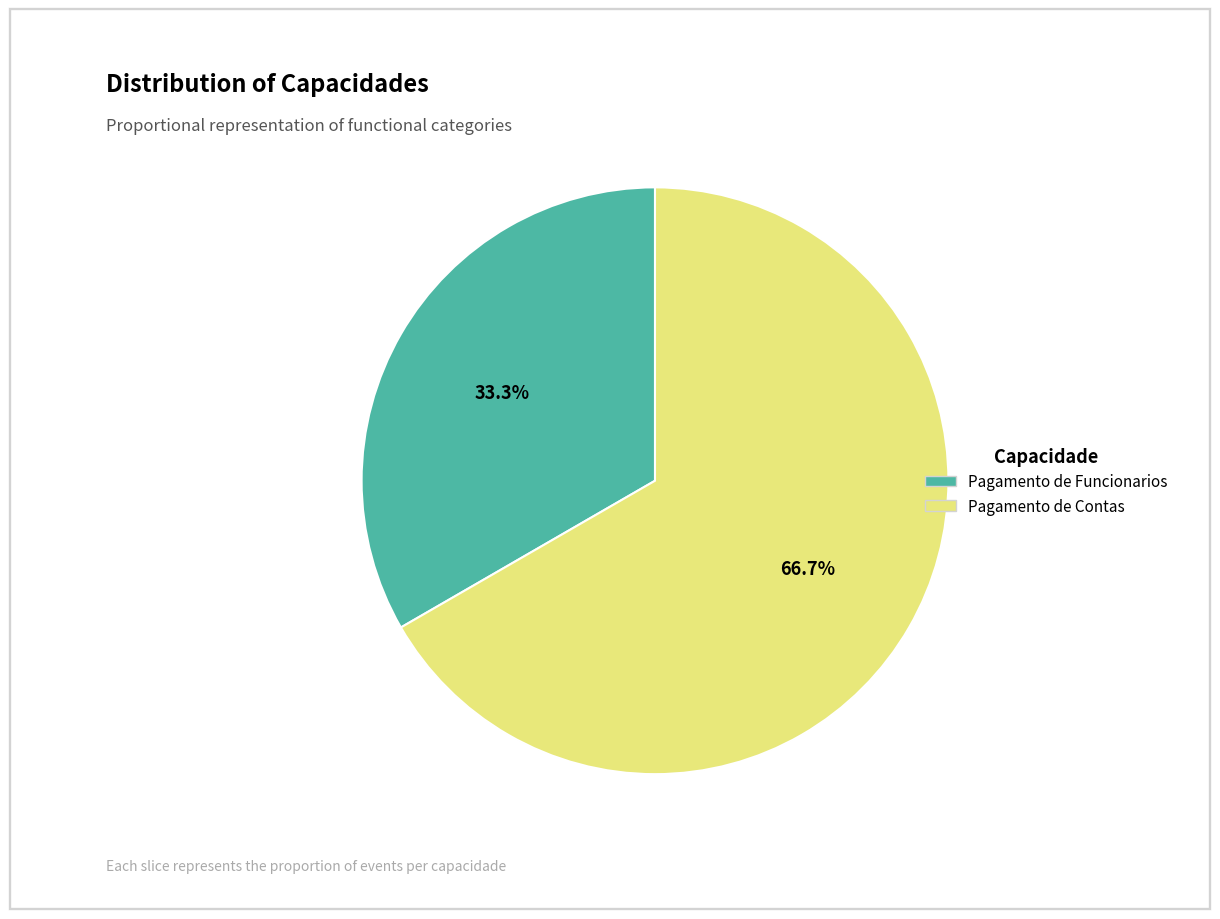

To the nearest percent, what percentage of the pie is Pagamento de Contas?

67%